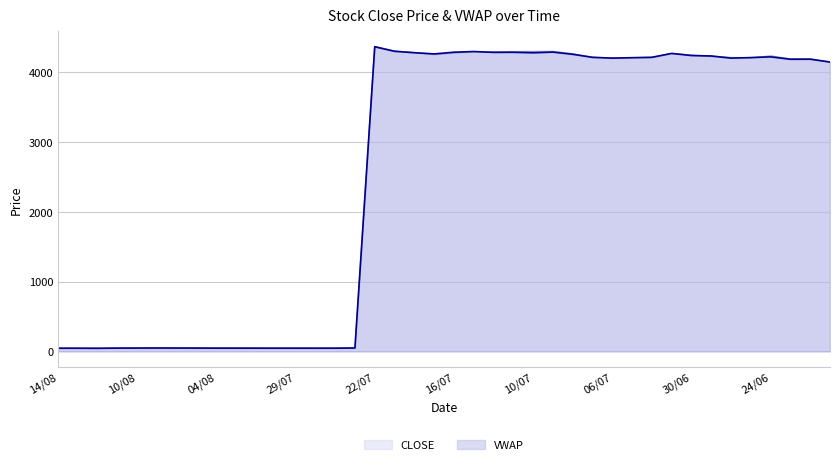

Reading left to right, list all the values displayed in this chart.

CLOSE: 14/08=45.9	13/08=45.6	12/08=45.6	11/08=47.0	10/08=48.2	07/08=48.9	06/08=48.6	05/08=48.2	04/08=47.0	03/08=47.0	31/07=46.8	30/07=46.2	29/07=46.2	28/07=45.8	27/07=46.4	23/07=52.4	22/07=4367.1	21/07=4303.2	20/07=4281.5	17/07=4253.9	16/07=4275.8	15/07=4293.3	14/07=4289.9	13/07=4294.9	10/07=4295.9	09/07=4297.7	08/07=4263.9	07/07=4213.1	06/07=4201.6	03/07=4207.8	02/07=4208.8	01/07=4267.7	30/06=4244.2	29/06=4230.1	26/06=4209.9	25/06=4206.4	24/06=4232.8	23/06=4190.3	22/06=4191.9	19/06=4141.9
VWAP: 14/08=46.0	13/08=45.8	12/08=44.7	11/08=47.4	10/08=48.1	07/08=48.9	06/08=48.4	05/08=47.9	04/08=47.0	03/08=47.0	31/07=46.6	30/07=46.3	29/07=46.2	28/07=46.1	27/07=46.2	23/07=49.3	22/07=4364.7	21/07=4299.2	20/07=4279.1	17/07=4261.9	16/07=4286.5	15/07=4296.1	14/07=4284.1	13/07=4285.1	10/07=4278.2	09/07=4287.7	08/07=4256.5	07/07=4213.0	06/07=4201.6	03/07=4207.9	02/07=4213.9	01/07=4269.0	30/06=4238.7	29/06=4231.9	26/06=4201.6	25/06=4209.4	24/06=4219.7	23/06=4185.4	22/06=4186.1	19/06=4146.1